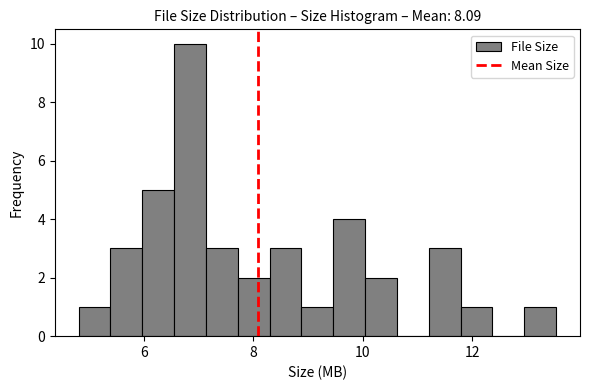

Around what value on the x-axis is the tallest bar? Give the approximate position of its centre, as read against the axis.

6.8